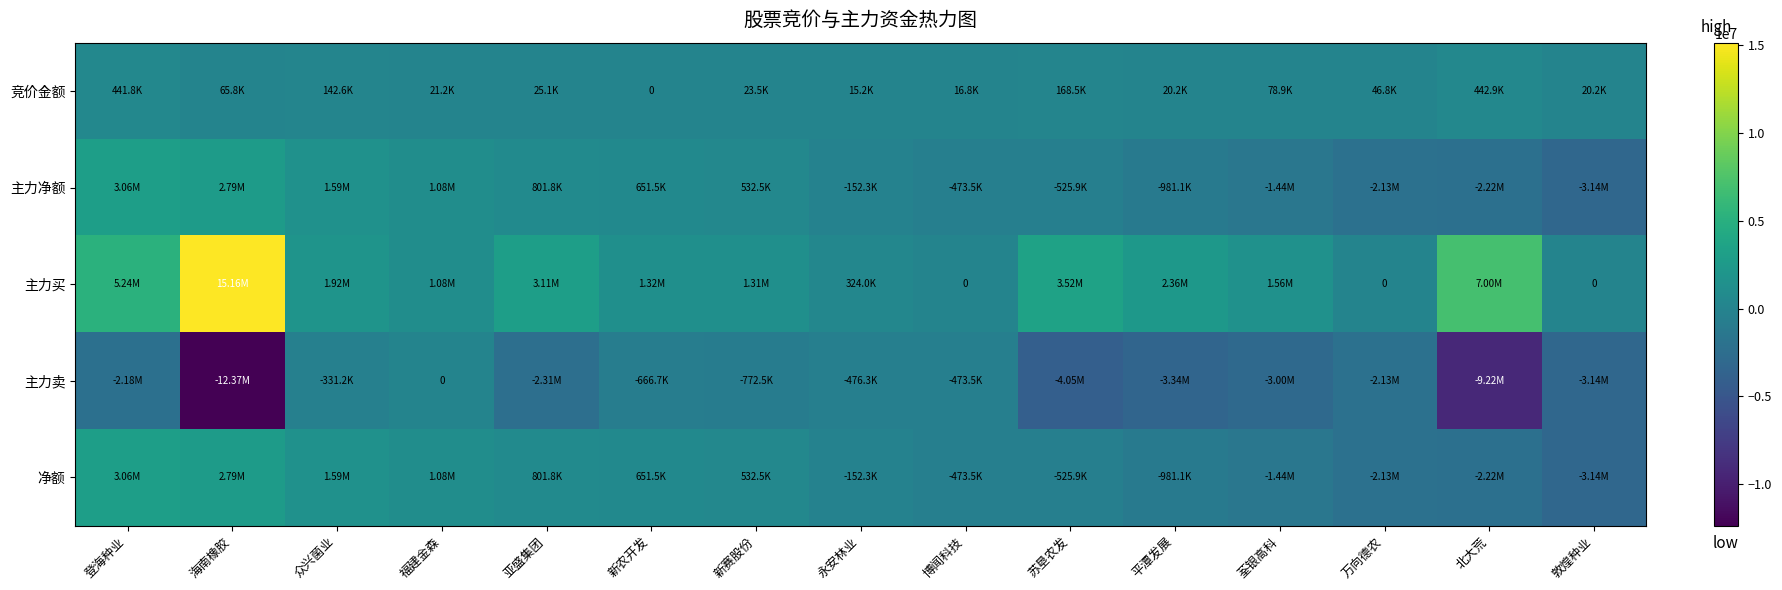

What is the difference between the highest and lowest values at 众兴菌业?

2247436